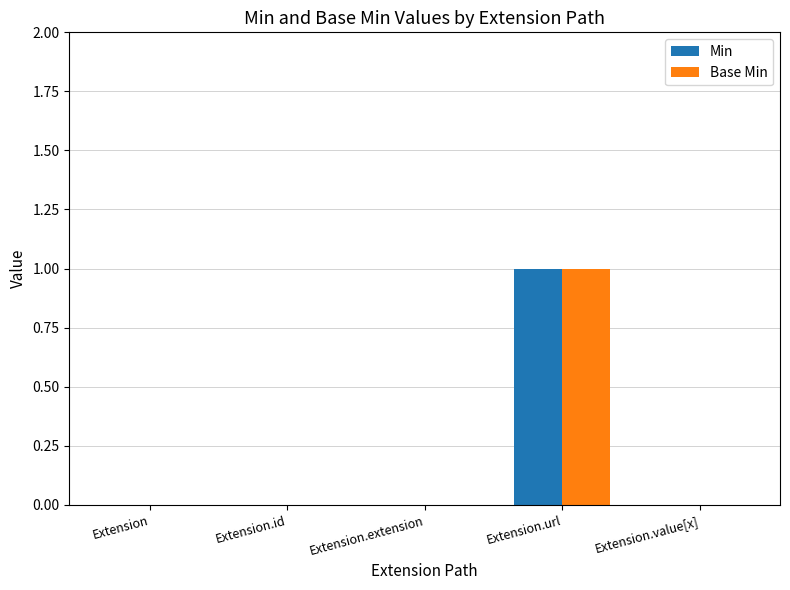

At which category is the sum across all series the highest?

Extension.url